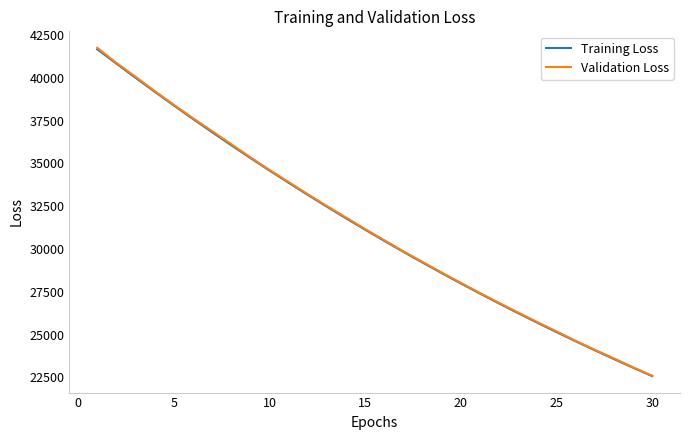

Does the chart display data point markers on the line(s)?

No